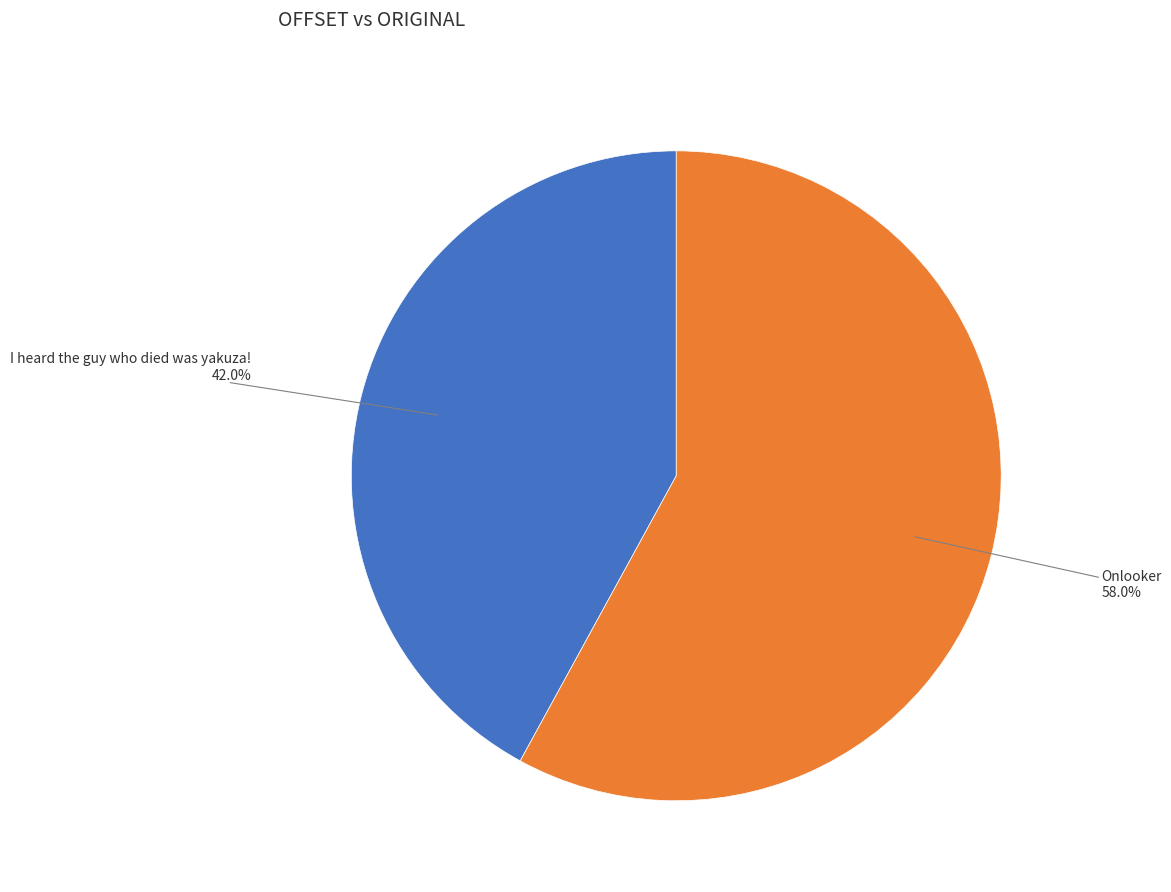

Count the number of slices in the pie.

2